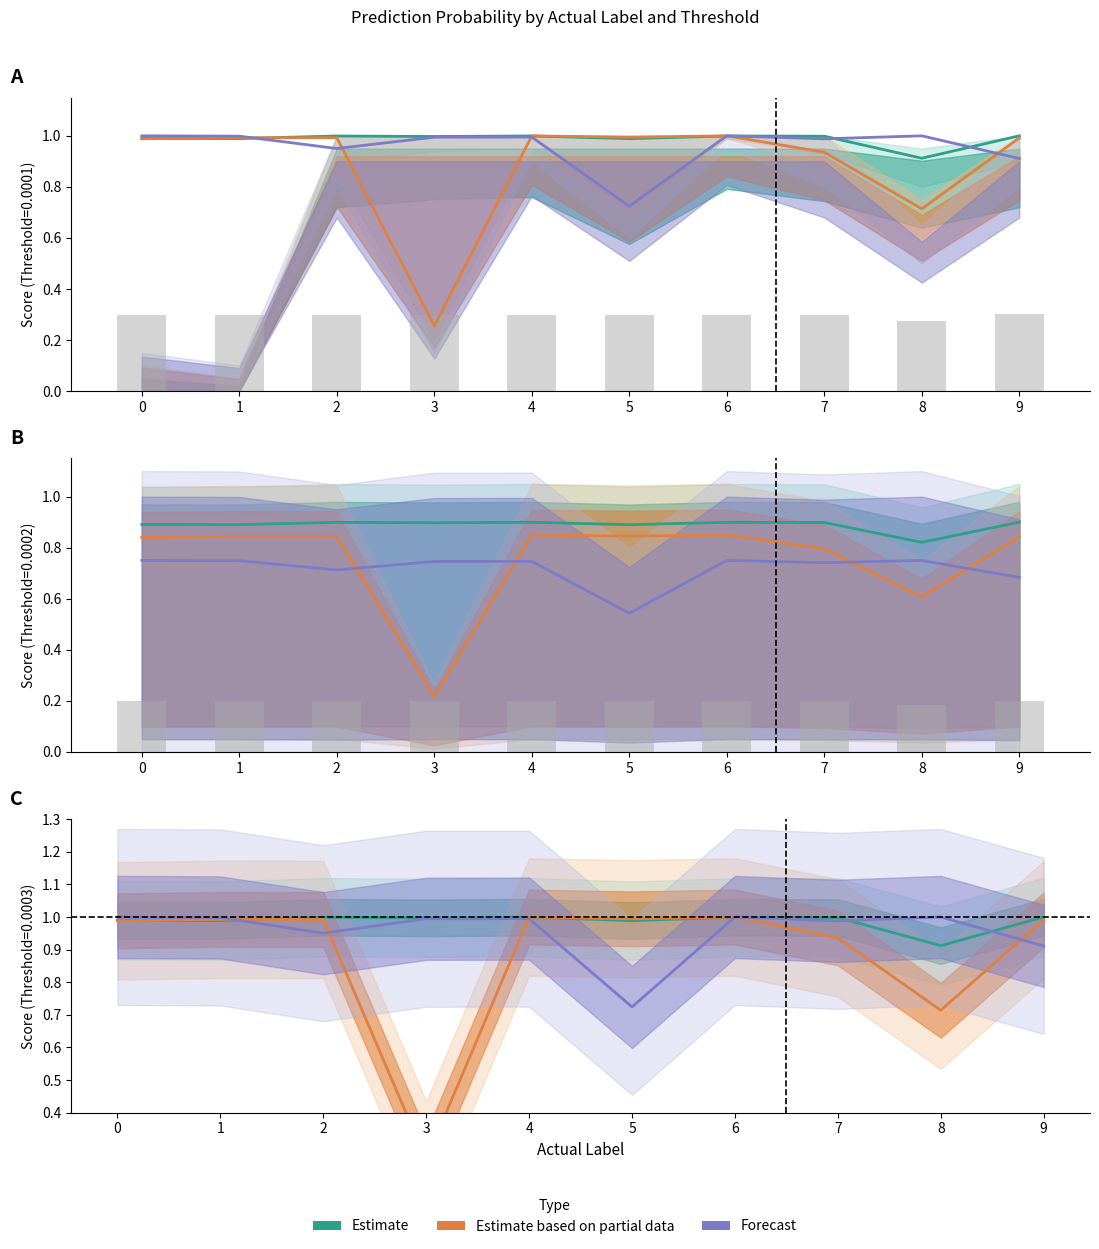

Rank the series by their average value, from lowest to highest.

Estimate based on partial data, Forecast, Estimate